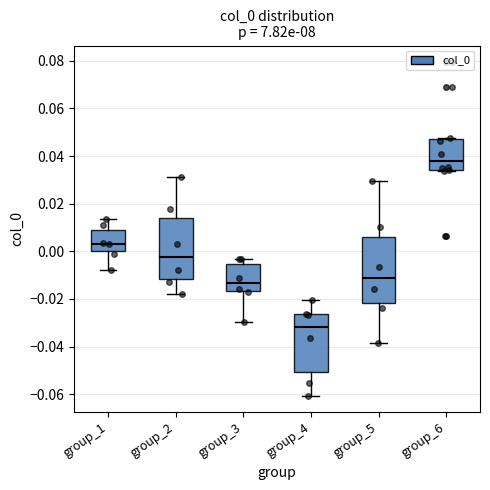

Comparing the boxes themselves (not the whiskers), which one is the tallest?

group_5